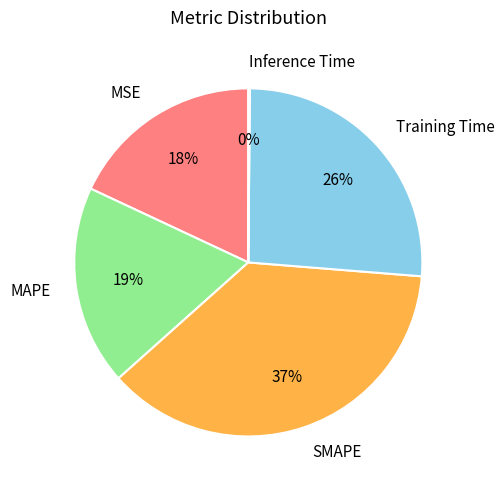

True or false: MAPE accounts for 28% of the total.

False